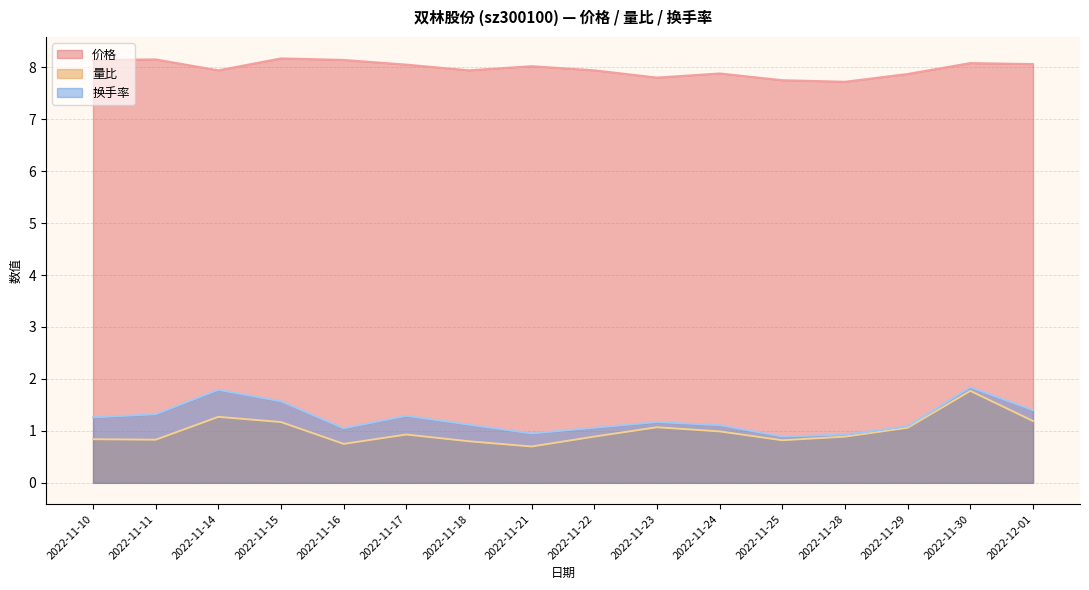

What is the label of the 10th point from the right?

2022-11-18